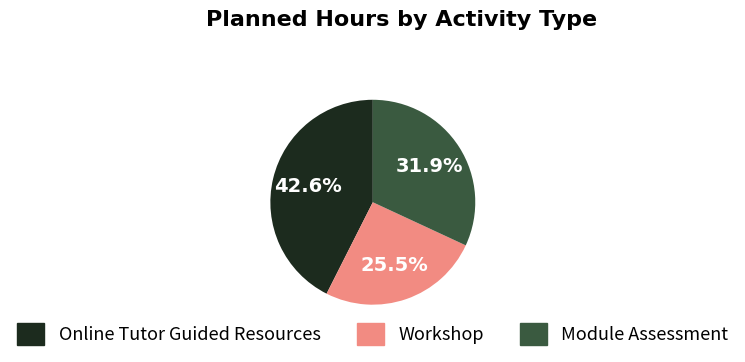

Is it true that Online Tutor Guided Resources is 34% of the pie?

False